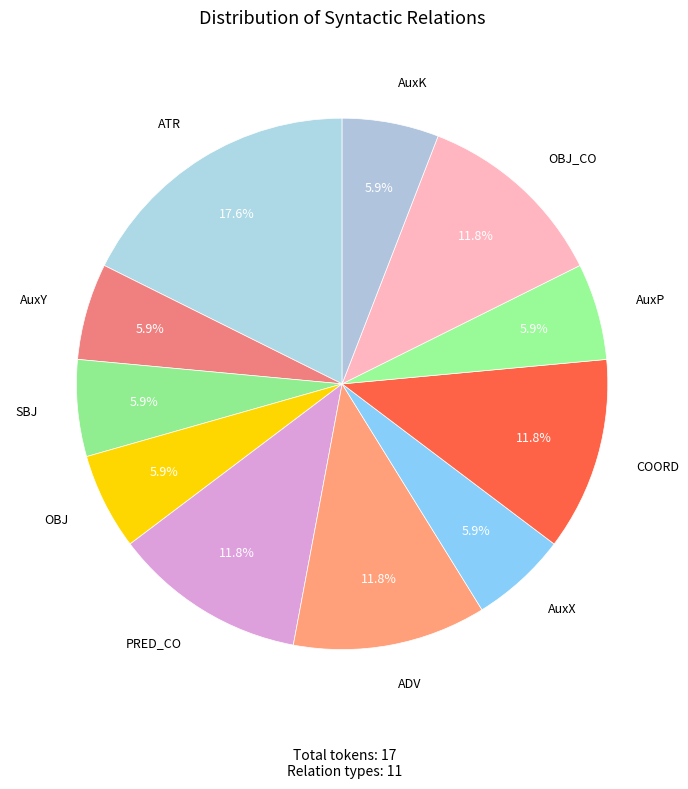

Is the sum of OBJ_CO and ADV greater than half?

No